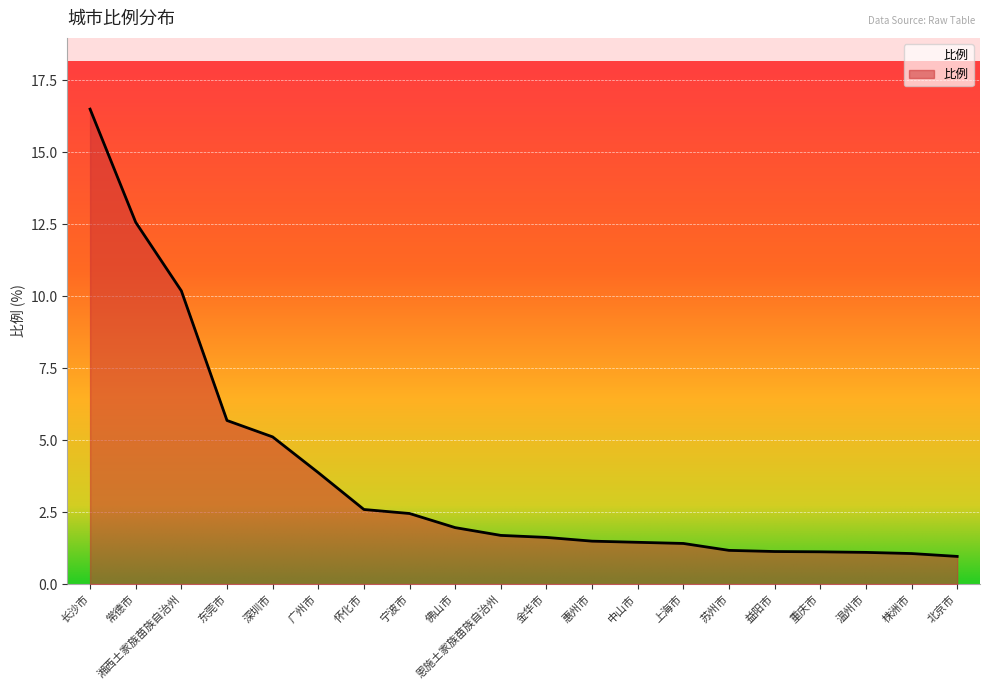

What is the difference between the maximum and minimum values?

15.5